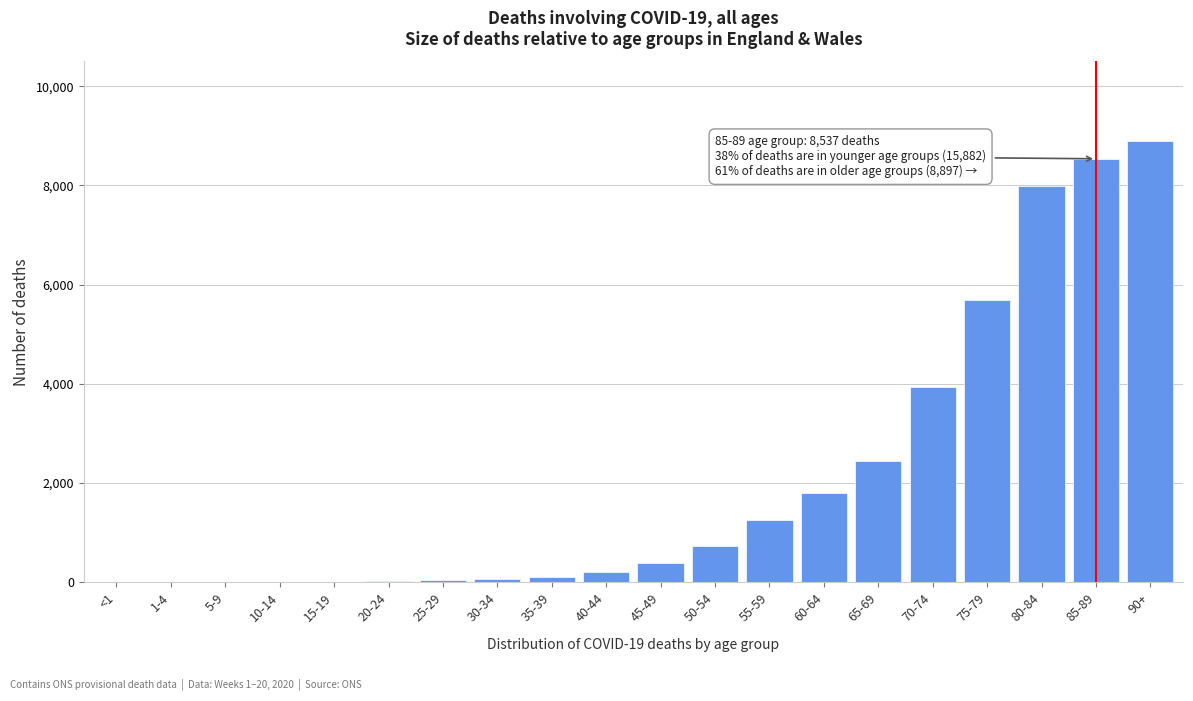

What is the greatest value displayed?

8897